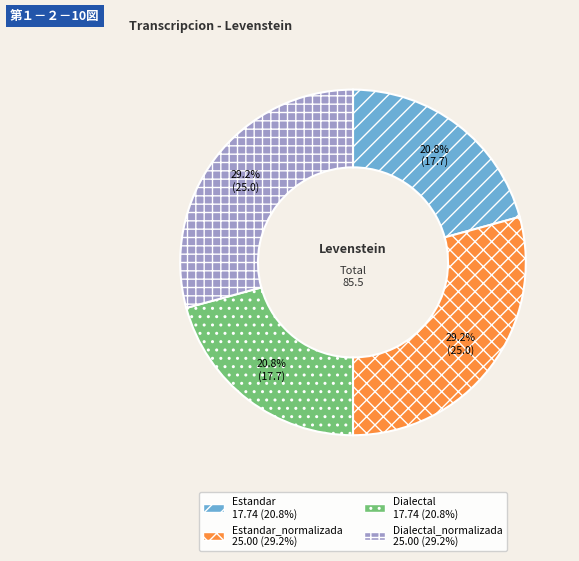

Is there any slice that represents more than half of the pie?

No